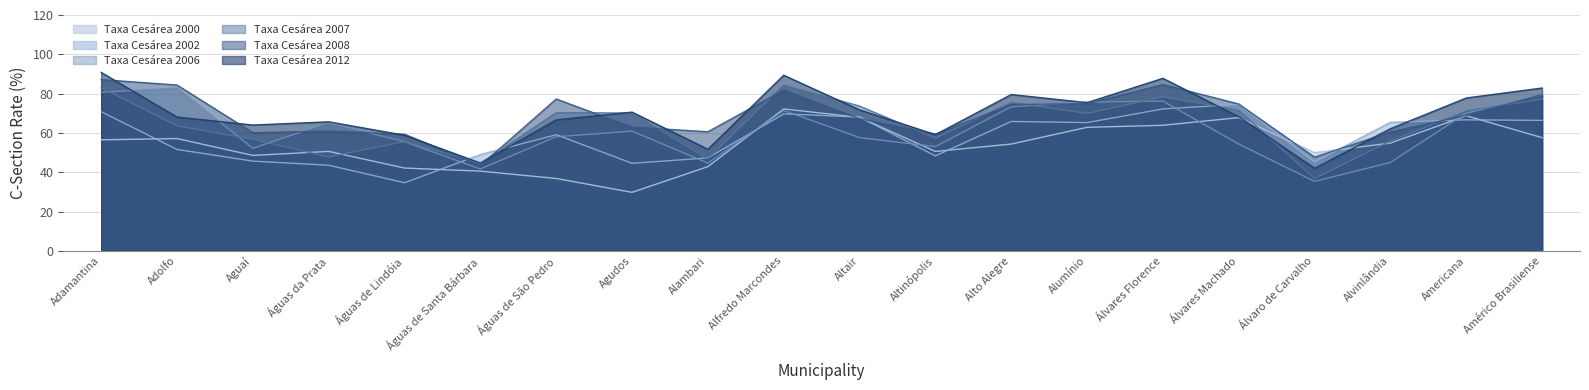

At which label does Taxa Cesárea 2012 reach its minimum?

Álvaro de Carvalho